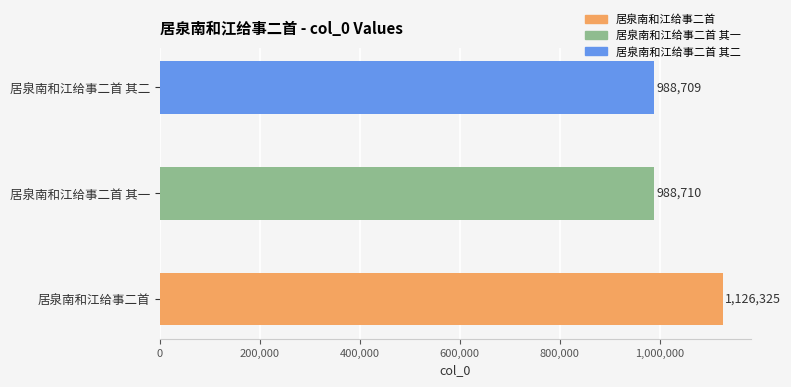

Rank the categories by value from highest to lowest.

居泉南和江给事二首, 居泉南和江给事二首 其一, 居泉南和江给事二首 其二